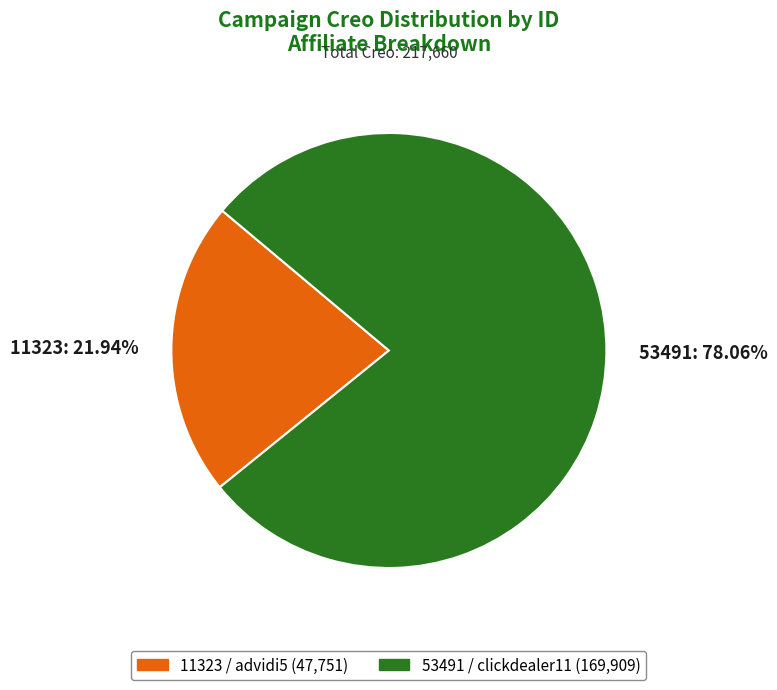

True or false: 53491 accounts for 78% of the total.

True